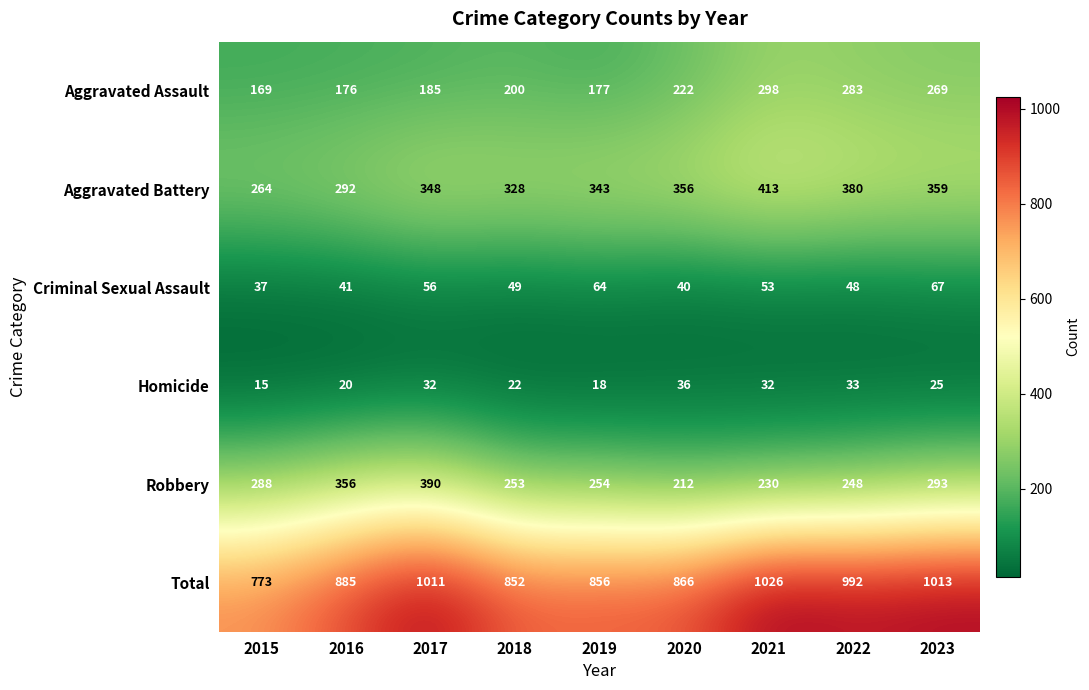

How many series are shown in this chart?

6